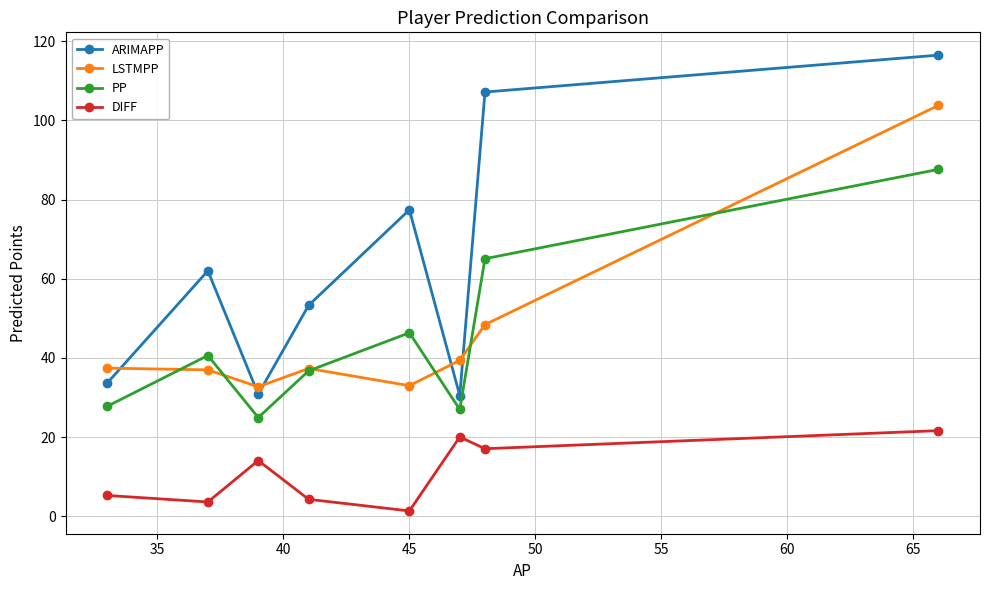

What is the difference between the second highest and minimum values in the LSTMPP series?

15.7